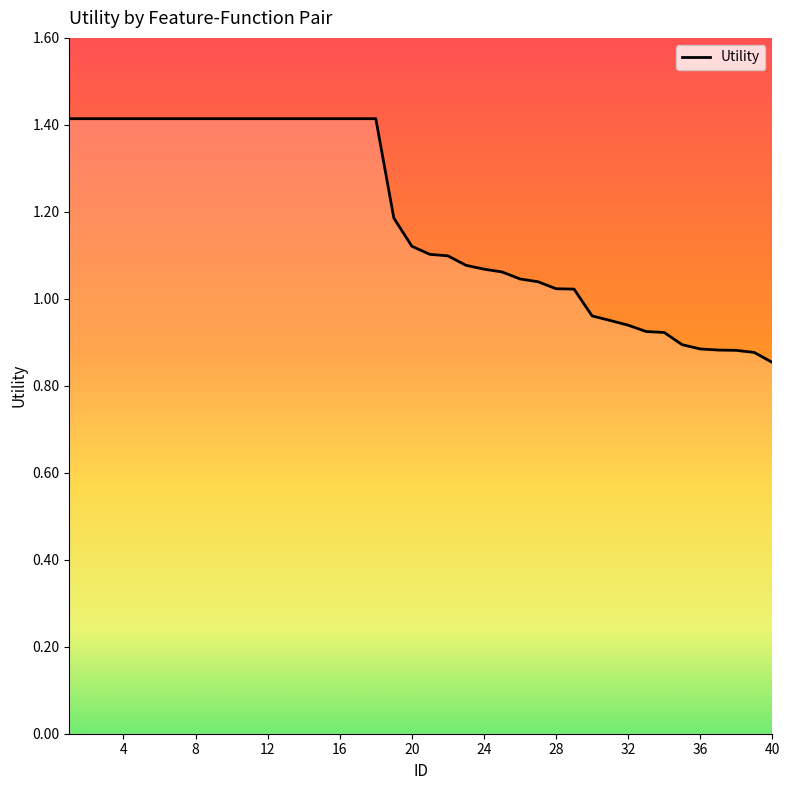

What is the greatest value displayed?

1.4